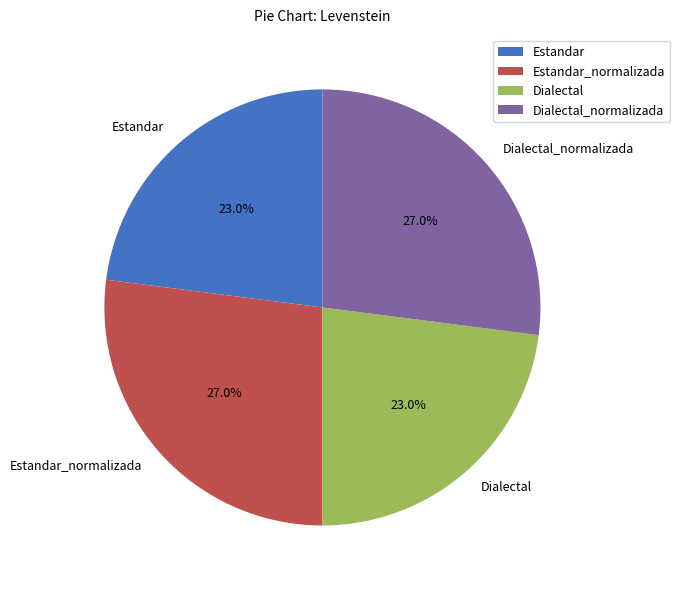

Count the number of slices in the pie.

4